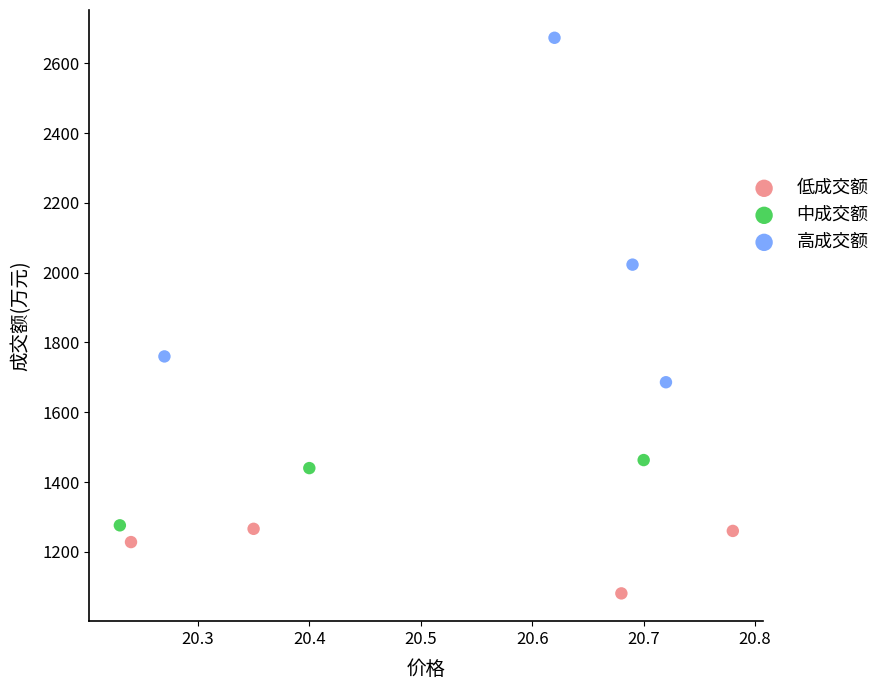

What are all the series names shown in the legend?

低成交额, 中成交额, 高成交额